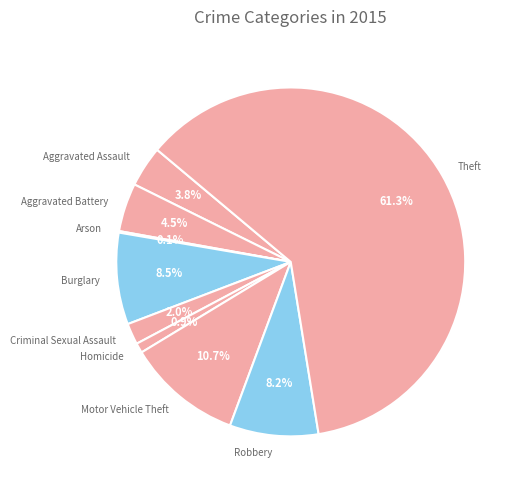

What is the ratio of the value at Theft to the value at Burglary?

7.2